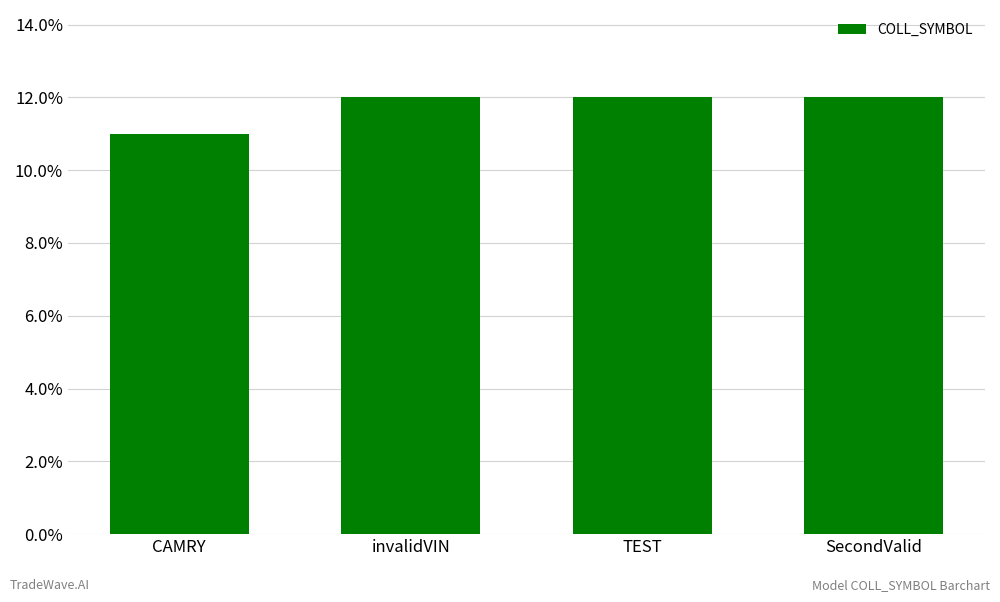

What is the average value?

12